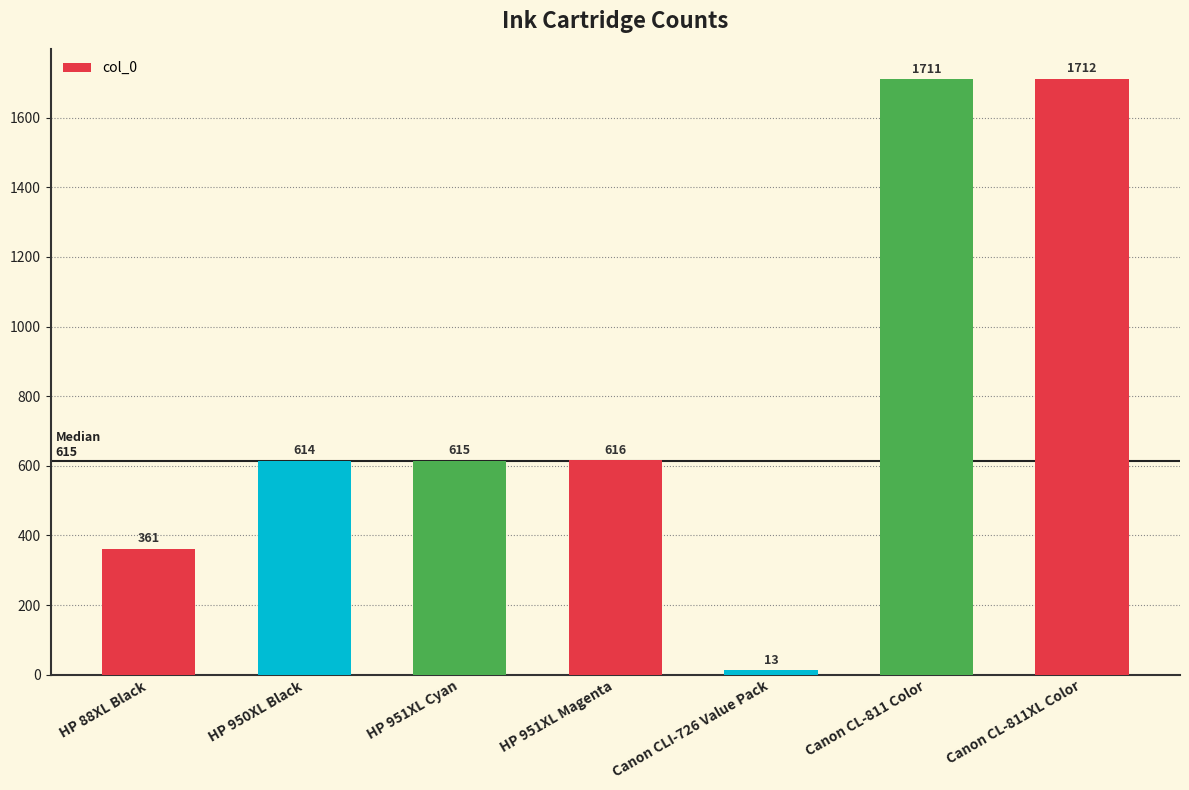

List the labels in order of value, smallest first.

Canon CLI-726 Value Pack, HP 88XL Black, HP 950XL Black, HP 951XL Cyan, HP 951XL Magenta, Canon CL-811 Color, Canon CL-811XL Color